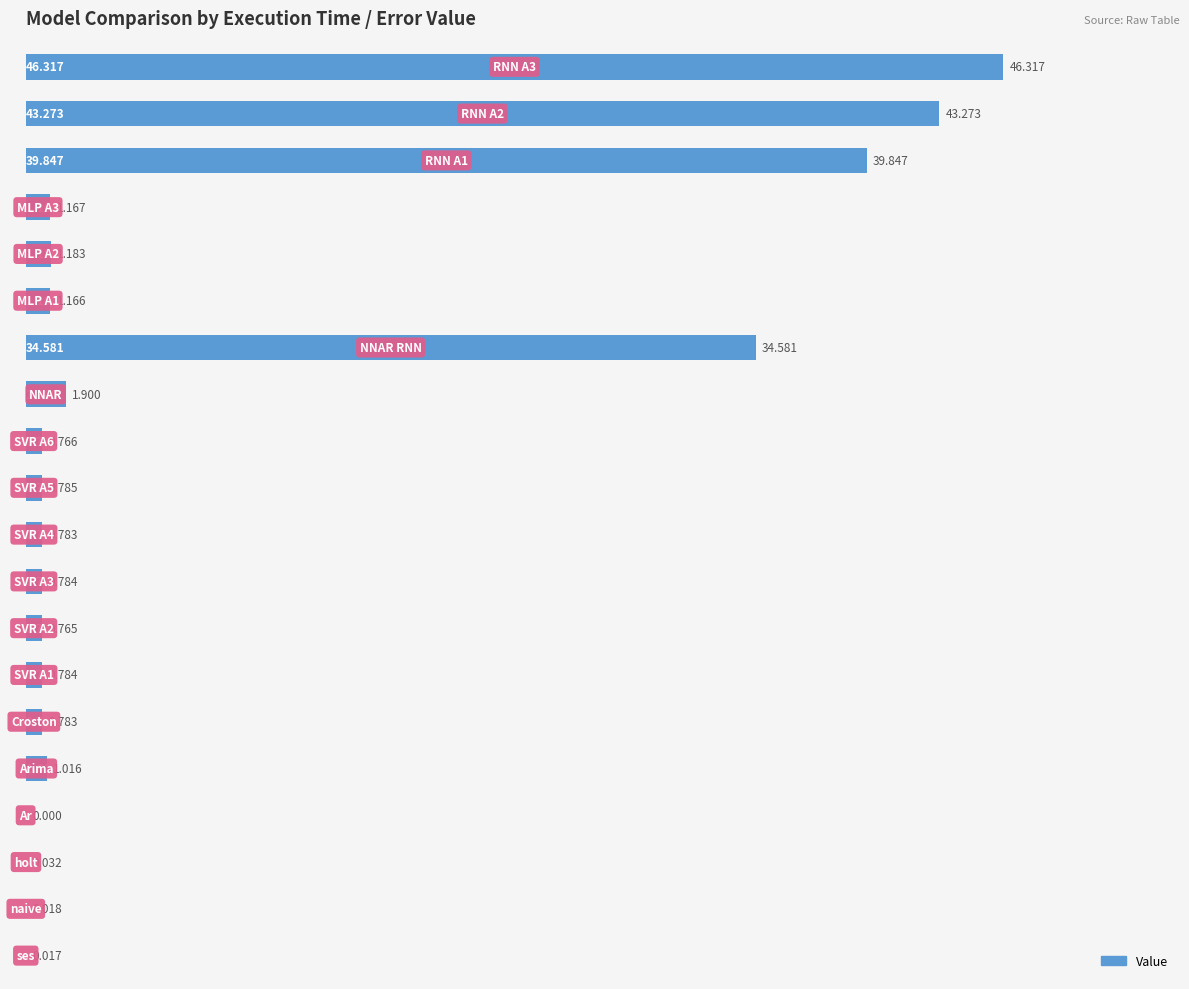

Count the number of categories in the chart.

20